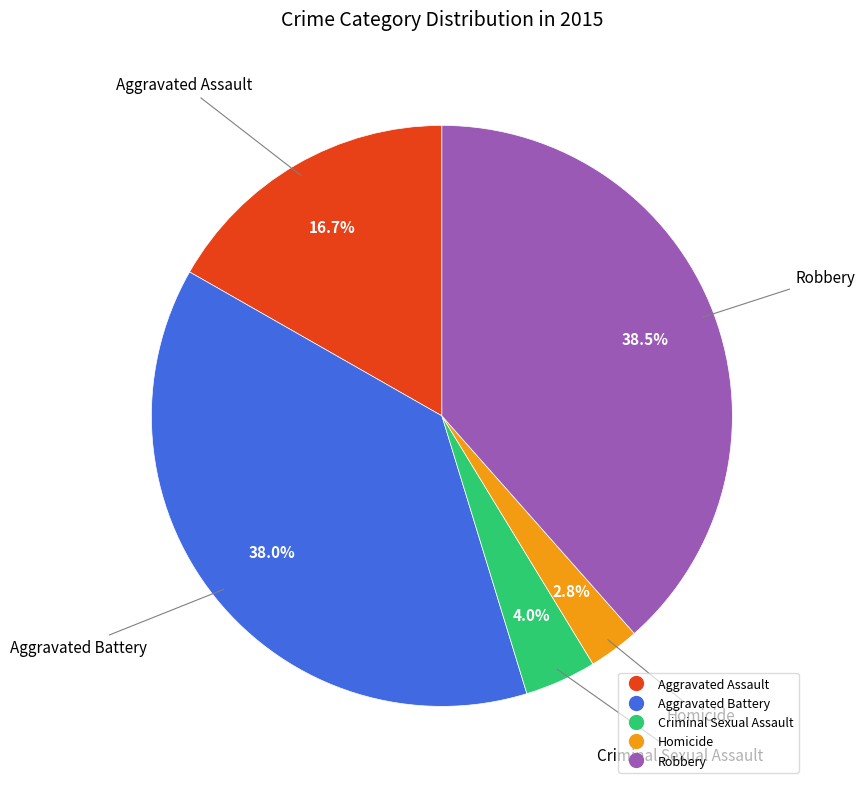

Does Aggravated Assault account for over 50% of the chart?

No